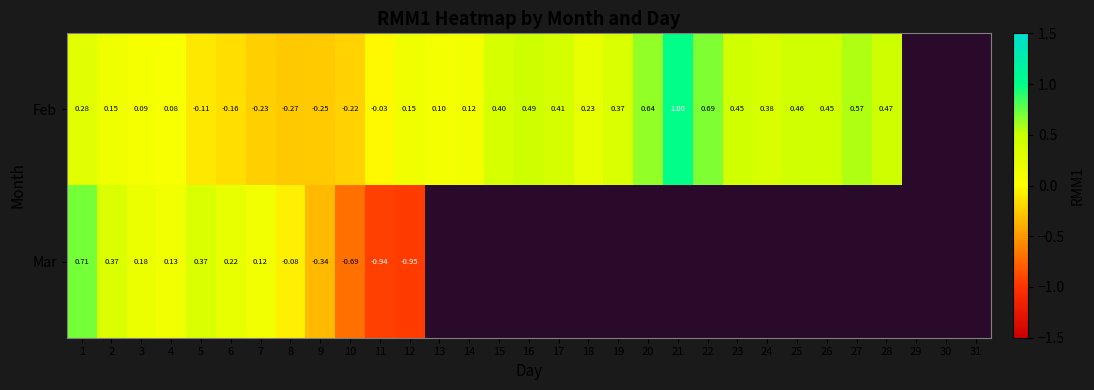

At how many categories does at least one series exceed 0?

24